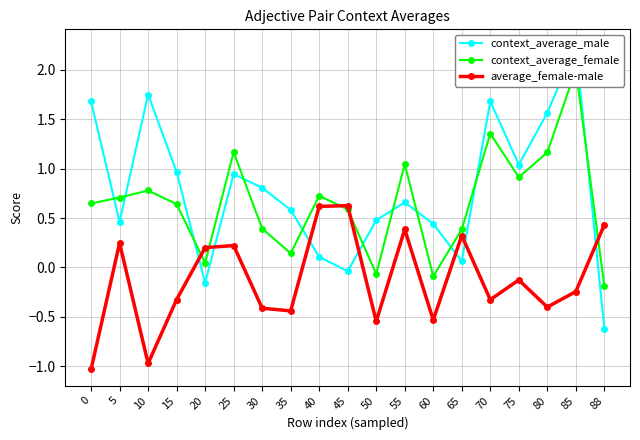

What value does the context_average_male series have at 15?

1.0